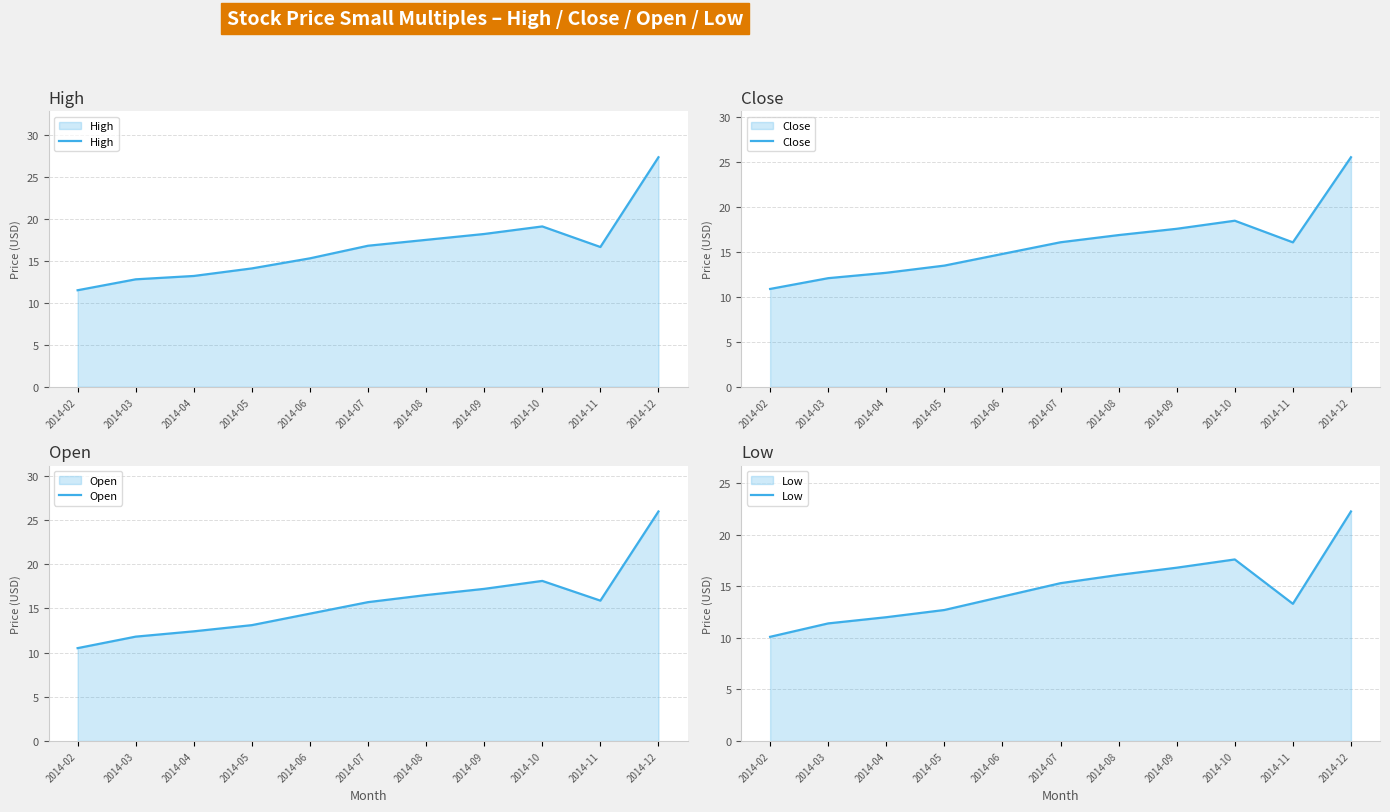

Reading left to right, transcribe all the data shown in this chart.

High: 2014-02=11.5	2014-03=12.8	2014-04=13.2	2014-05=14.1	2014-06=15.3	2014-07=16.8	2014-08=17.5	2014-09=18.2	2014-10=19.1	2014-11=16.6	2014-12=27.3
Close: 2014-02=10.9	2014-03=12.1	2014-04=12.7	2014-05=13.5	2014-06=14.8	2014-07=16.1	2014-08=16.9	2014-09=17.6	2014-10=18.5	2014-11=16.1	2014-12=25.6
Open: 2014-02=10.5	2014-03=11.8	2014-04=12.4	2014-05=13.1	2014-06=14.4	2014-07=15.7	2014-08=16.5	2014-09=17.2	2014-10=18.1	2014-11=15.9	2014-12=25.9
Low: 2014-02=10.1	2014-03=11.4	2014-04=12.0	2014-05=12.7	2014-06=14.0	2014-07=15.3	2014-08=16.1	2014-09=16.8	2014-10=17.6	2014-11=13.3	2014-12=22.2